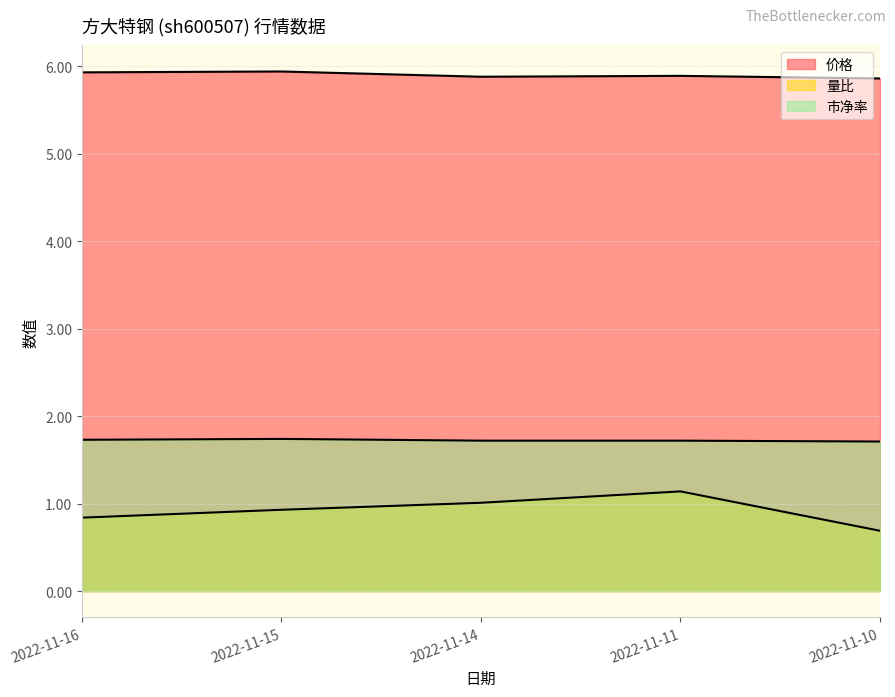

What is the average value of the 量比 series?

0.9